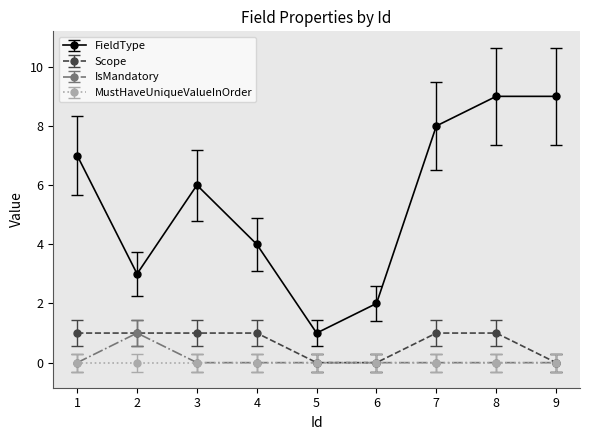

Count the number of data series in this chart.

4